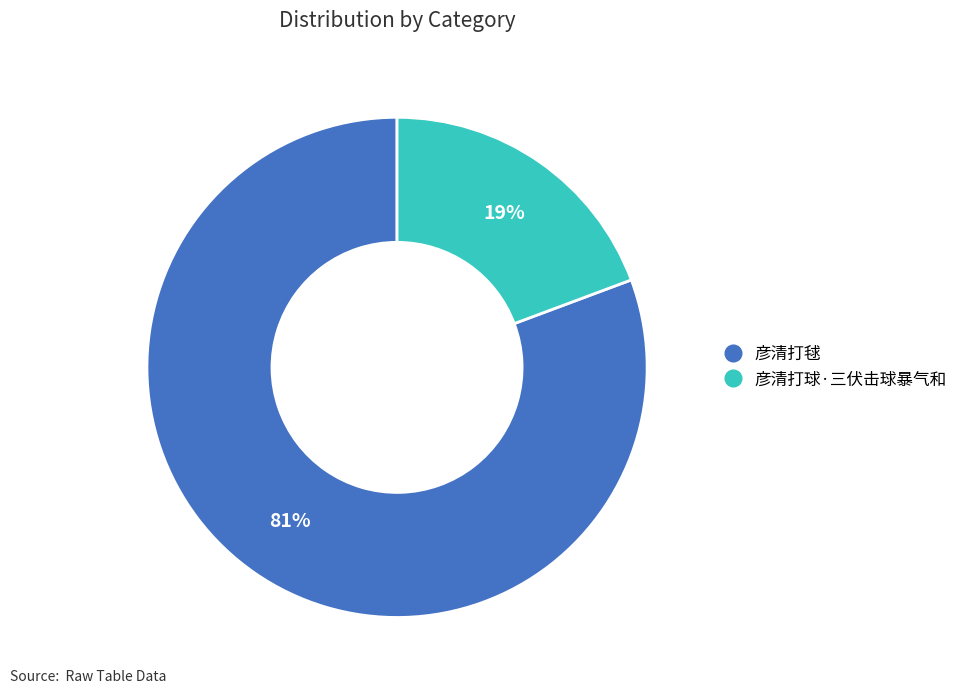

Do 彦清打球·三伏击球暴气和 and 彦清打毬 together represent more than half of the pie?

Yes